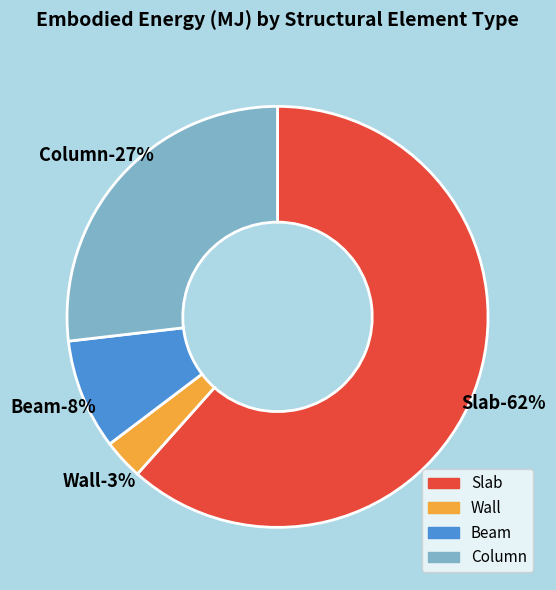

Does any single category account for the majority?

Yes